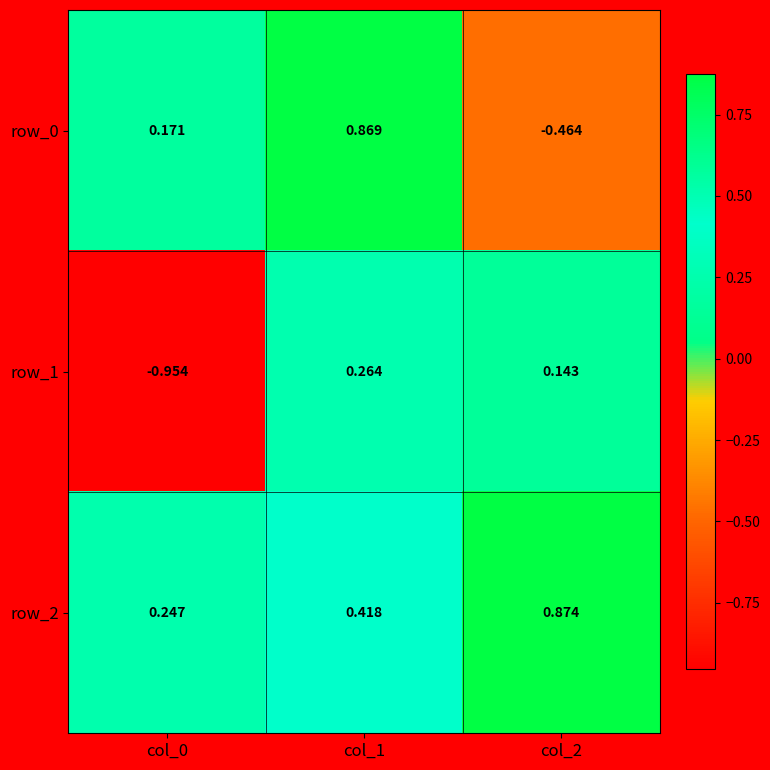

Is the value of row_1 at col_0 greater than the value of row_2 at col_2?

No